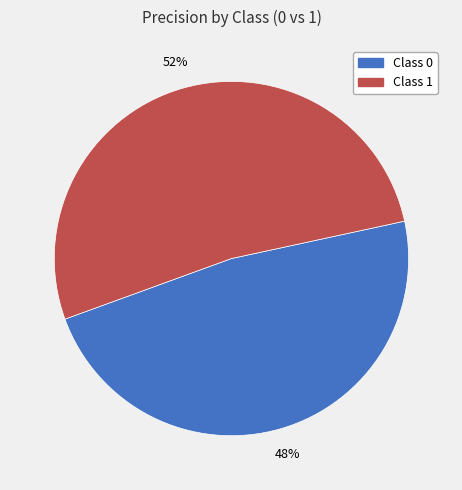

Rank the categories by value from lowest to highest.

Class 0, Class 1